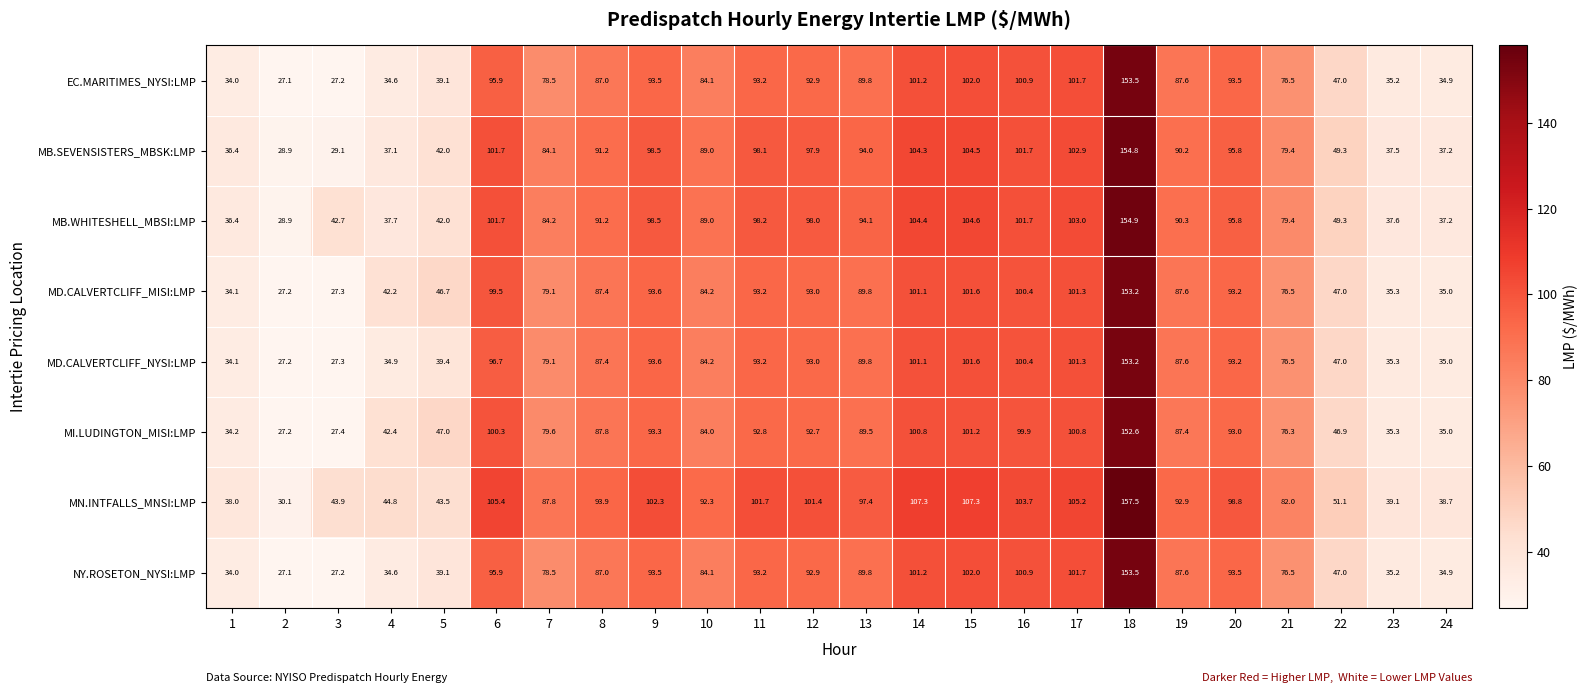

Where does the MD.CALVERTCLIFF_MISI:LMP series first go above 87?

6